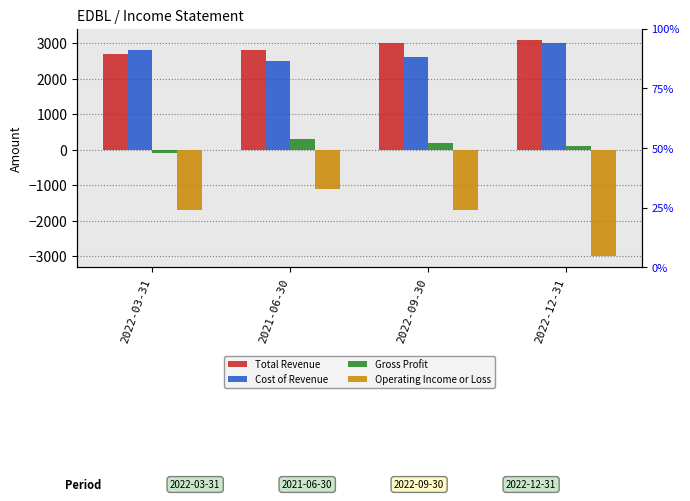

Rank the categories by Cost of Revenue value from highest to lowest.

2022-12-31, 2022-03-31, 2022-09-30, 2021-06-30